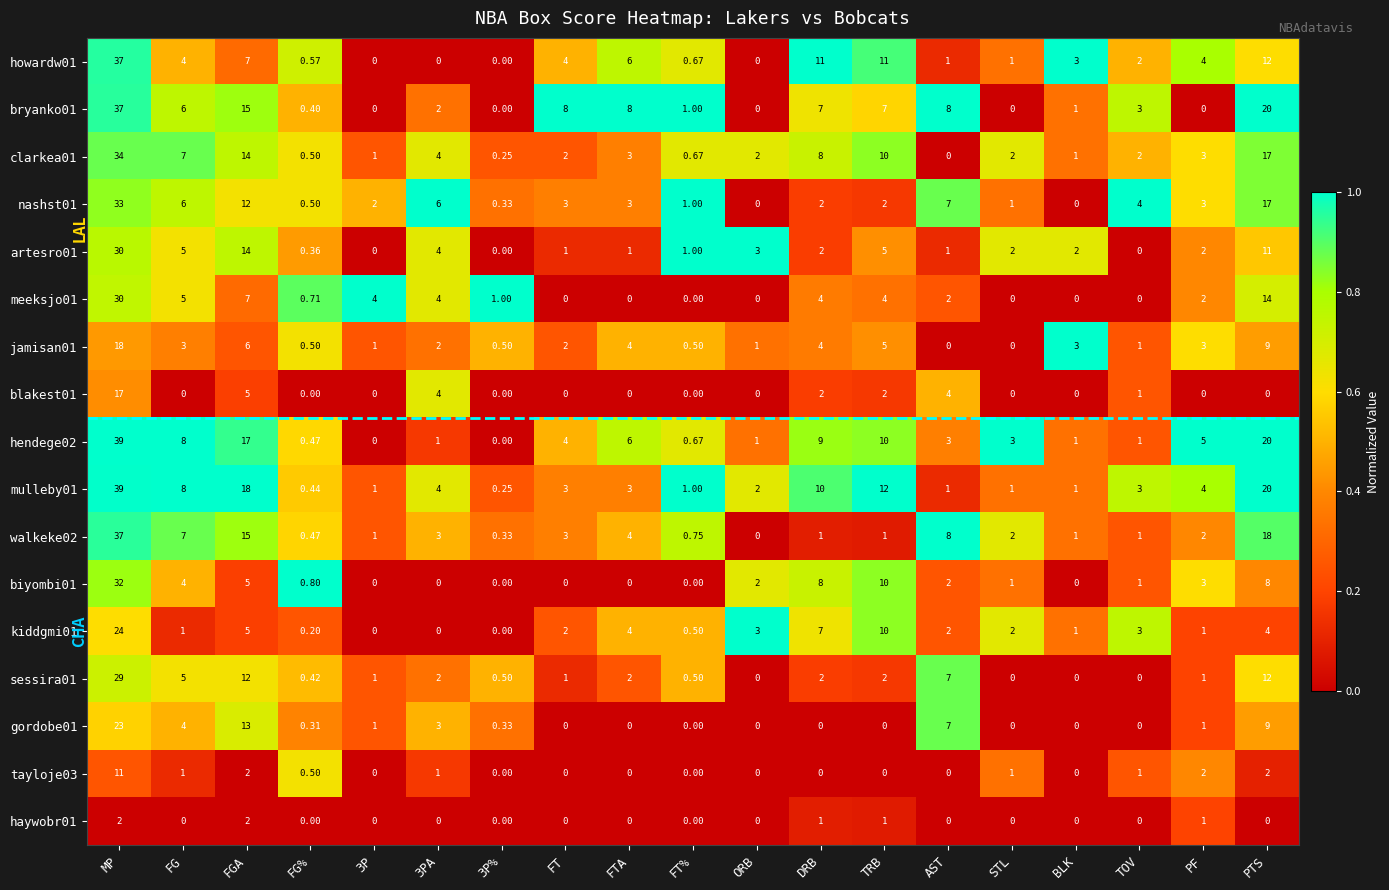

At which category is the sum across all series the highest?

MP